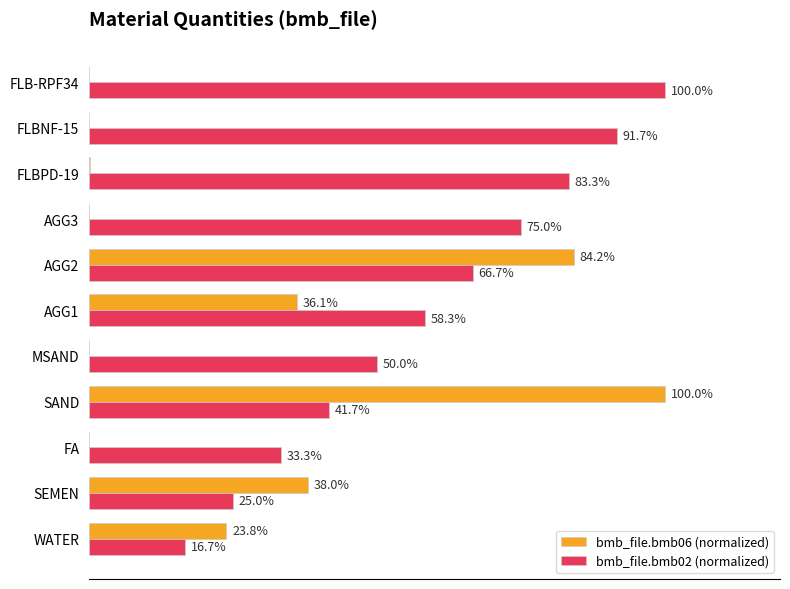

Where is bmb_file.bmb06 (normalized) nearest to the value 50?

SEMEN